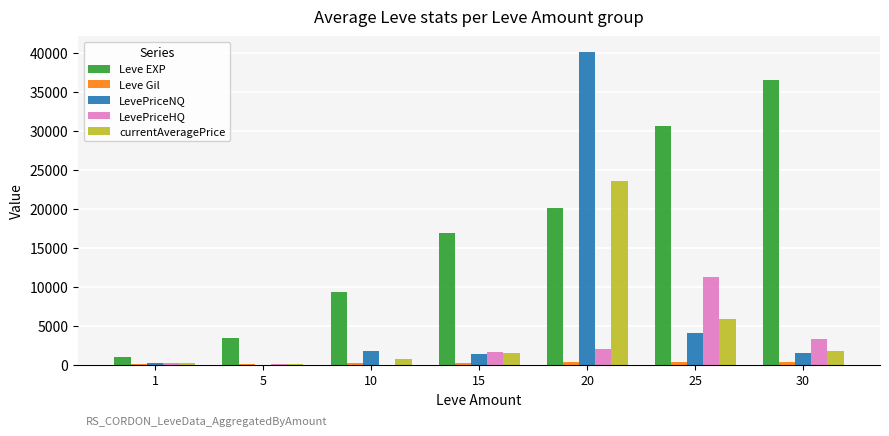

What is the highest value of the currentAveragePrice series?

23568.7